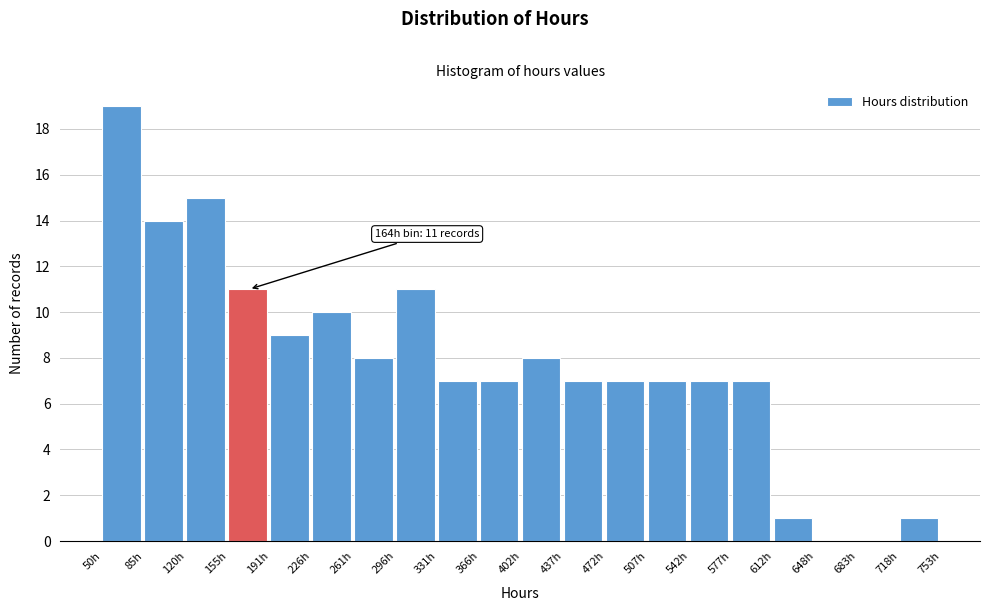

Over which range of the x-axis is the bar tallest?

50 to 85